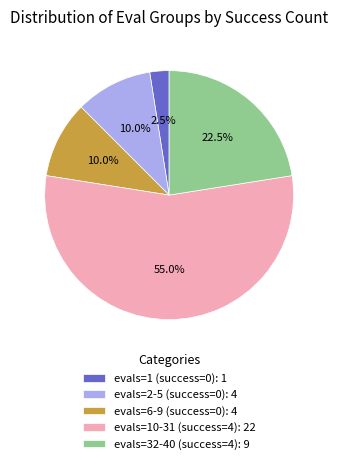

What is the ratio of the value at evals=10-31 (success=4): 22 to the value at evals=32-40 (success=4): 9?

2.4